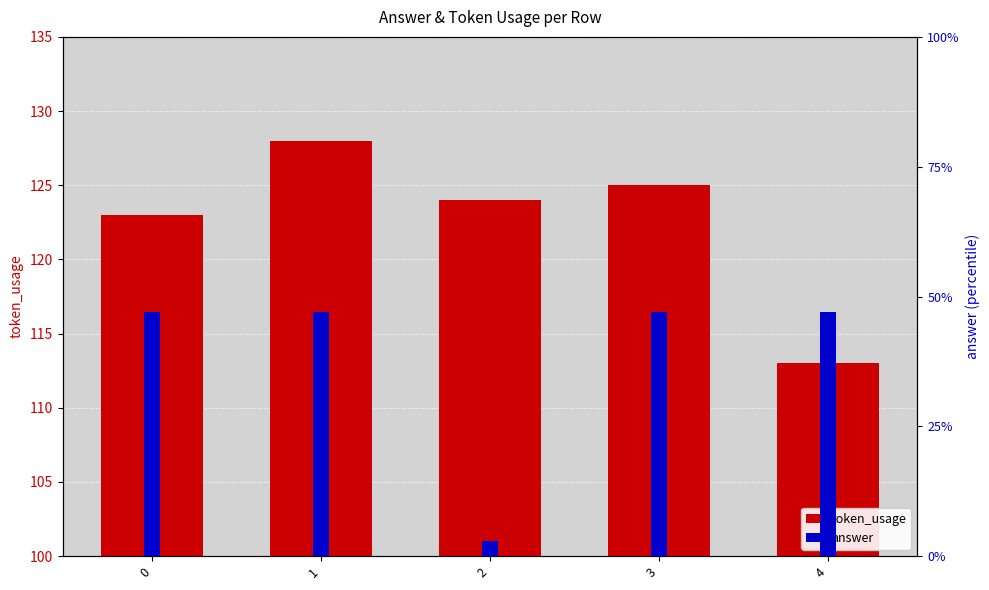

What is the value of the answer bar at the 3rd from the left?

3